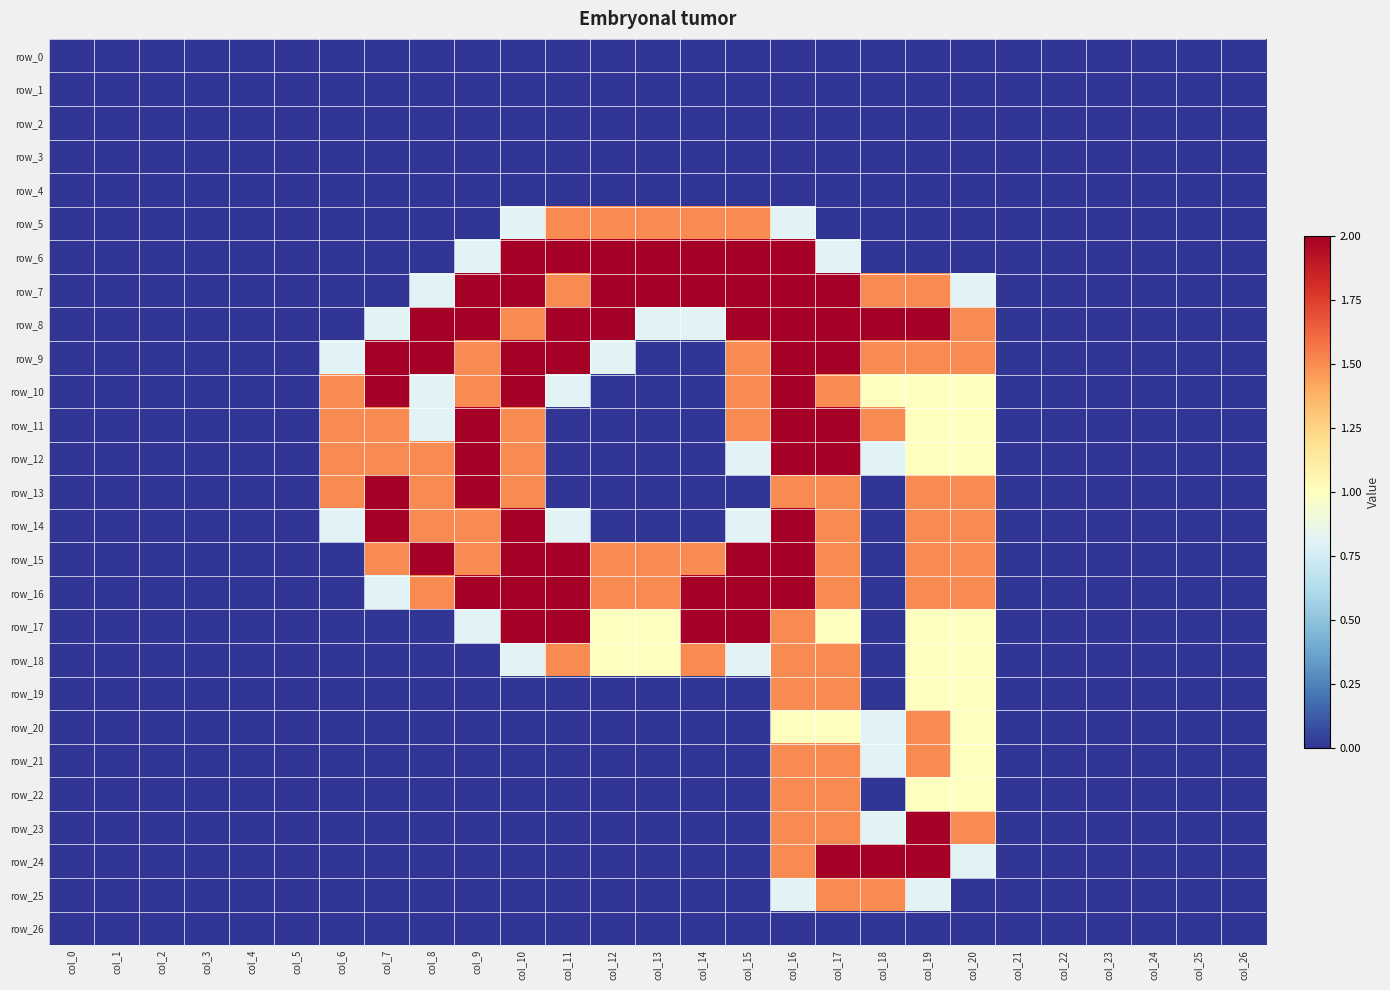

Reading right to left, list all the values displayed in this chart.

row_0: 0.0	0.0	0.0	0.0	0.0	0.0	0.0	0.0	0.0	0.0	0.0	0.0	0.0	0.0	0.0	0.0	0.0	0.0	0.0	0.0	0.0	0.0	0.0	0.0	0.0	0.0	0.0
row_1: 0.0	0.0	0.0	0.0	0.0	0.0	0.0	0.0	0.0	0.0	0.0	0.0	0.0	0.0	0.0	0.0	0.0	0.0	0.0	0.0	0.0	0.0	0.0	0.0	0.0	0.0	0.0
row_2: 0.0	0.0	0.0	0.0	0.0	0.0	0.0	0.0	0.0	0.0	0.0	0.0	0.0	0.0	0.0	0.0	0.0	0.0	0.0	0.0	0.0	0.0	0.0	0.0	0.0	0.0	0.0
row_3: 0.0	0.0	0.0	0.0	0.0	0.0	0.0	0.0	0.0	0.0	0.0	0.0	0.0	0.0	0.0	0.0	0.0	0.0	0.0	0.0	0.0	0.0	0.0	0.0	0.0	0.0	0.0
row_4: 0.0	0.0	0.0	0.0	0.0	0.0	0.0	0.0	0.0	0.0	0.0	0.0	0.0	0.0	0.0	0.0	0.0	0.0	0.0	0.0	0.0	0.0	0.0	0.0	0.0	0.0	0.0
row_5: 0.0	0.0	0.0	0.0	0.0	0.0	0.0	0.0	0.0	0.0	0.8	1.5	1.5	1.5	1.5	1.5	0.8	0.0	0.0	0.0	0.0	0.0	0.0	0.0	0.0	0.0	0.0
row_6: 0.0	0.0	0.0	0.0	0.0	0.0	0.0	0.0	0.0	0.8	2.0	2.0	2.0	2.0	2.0	2.0	2.0	0.8	0.0	0.0	0.0	0.0	0.0	0.0	0.0	0.0	0.0
row_7: 0.0	0.0	0.0	0.0	0.0	0.0	0.8	1.5	1.5	2.0	2.0	2.0	2.0	2.0	2.0	1.5	2.0	2.0	0.8	0.0	0.0	0.0	0.0	0.0	0.0	0.0	0.0
row_8: 0.0	0.0	0.0	0.0	0.0	0.0	1.5	2.0	2.0	2.0	2.0	2.0	0.8	0.8	2.0	2.0	1.5	2.0	2.0	0.8	0.0	0.0	0.0	0.0	0.0	0.0	0.0
row_9: 0.0	0.0	0.0	0.0	0.0	0.0	1.5	1.5	1.5	2.0	2.0	1.5	0.0	0.0	0.8	2.0	2.0	1.5	2.0	2.0	0.8	0.0	0.0	0.0	0.0	0.0	0.0
row_10: 0.0	0.0	0.0	0.0	0.0	0.0	1.0	1.0	1.0	1.5	2.0	1.5	0.0	0.0	0.0	0.8	2.0	1.5	0.8	2.0	1.5	0.0	0.0	0.0	0.0	0.0	0.0
row_11: 0.0	0.0	0.0	0.0	0.0	0.0	1.0	1.0	1.5	2.0	2.0	1.5	0.0	0.0	0.0	0.0	1.5	2.0	0.8	1.5	1.5	0.0	0.0	0.0	0.0	0.0	0.0
row_12: 0.0	0.0	0.0	0.0	0.0	0.0	1.0	1.0	0.8	2.0	2.0	0.8	0.0	0.0	0.0	0.0	1.5	2.0	1.5	1.5	1.5	0.0	0.0	0.0	0.0	0.0	0.0
row_13: 0.0	0.0	0.0	0.0	0.0	0.0	1.5	1.5	0.0	1.5	1.5	0.0	0.0	0.0	0.0	0.0	1.5	2.0	1.5	2.0	1.5	0.0	0.0	0.0	0.0	0.0	0.0
row_14: 0.0	0.0	0.0	0.0	0.0	0.0	1.5	1.5	0.0	1.5	2.0	0.8	0.0	0.0	0.0	0.8	2.0	1.5	1.5	2.0	0.8	0.0	0.0	0.0	0.0	0.0	0.0
row_15: 0.0	0.0	0.0	0.0	0.0	0.0	1.5	1.5	0.0	1.5	2.0	2.0	1.5	1.5	1.5	2.0	2.0	1.5	2.0	1.5	0.0	0.0	0.0	0.0	0.0	0.0	0.0
row_16: 0.0	0.0	0.0	0.0	0.0	0.0	1.5	1.5	0.0	1.5	2.0	2.0	2.0	1.5	1.5	2.0	2.0	2.0	1.5	0.8	0.0	0.0	0.0	0.0	0.0	0.0	0.0
row_17: 0.0	0.0	0.0	0.0	0.0	0.0	1.0	1.0	0.0	1.0	1.5	2.0	2.0	1.0	1.0	2.0	2.0	0.8	0.0	0.0	0.0	0.0	0.0	0.0	0.0	0.0	0.0
row_18: 0.0	0.0	0.0	0.0	0.0	0.0	1.0	1.0	0.0	1.5	1.5	0.8	1.5	1.0	1.0	1.5	0.8	0.0	0.0	0.0	0.0	0.0	0.0	0.0	0.0	0.0	0.0
row_19: 0.0	0.0	0.0	0.0	0.0	0.0	1.0	1.0	0.0	1.5	1.5	0.0	0.0	0.0	0.0	0.0	0.0	0.0	0.0	0.0	0.0	0.0	0.0	0.0	0.0	0.0	0.0
row_20: 0.0	0.0	0.0	0.0	0.0	0.0	1.0	1.5	0.8	1.0	1.0	0.0	0.0	0.0	0.0	0.0	0.0	0.0	0.0	0.0	0.0	0.0	0.0	0.0	0.0	0.0	0.0
row_21: 0.0	0.0	0.0	0.0	0.0	0.0	1.0	1.5	0.8	1.5	1.5	0.0	0.0	0.0	0.0	0.0	0.0	0.0	0.0	0.0	0.0	0.0	0.0	0.0	0.0	0.0	0.0
row_22: 0.0	0.0	0.0	0.0	0.0	0.0	1.0	1.0	0.0	1.5	1.5	0.0	0.0	0.0	0.0	0.0	0.0	0.0	0.0	0.0	0.0	0.0	0.0	0.0	0.0	0.0	0.0
row_23: 0.0	0.0	0.0	0.0	0.0	0.0	1.5	2.0	0.8	1.5	1.5	0.0	0.0	0.0	0.0	0.0	0.0	0.0	0.0	0.0	0.0	0.0	0.0	0.0	0.0	0.0	0.0
row_24: 0.0	0.0	0.0	0.0	0.0	0.0	0.8	2.0	2.0	2.0	1.5	0.0	0.0	0.0	0.0	0.0	0.0	0.0	0.0	0.0	0.0	0.0	0.0	0.0	0.0	0.0	0.0
row_25: 0.0	0.0	0.0	0.0	0.0	0.0	0.0	0.8	1.5	1.5	0.8	0.0	0.0	0.0	0.0	0.0	0.0	0.0	0.0	0.0	0.0	0.0	0.0	0.0	0.0	0.0	0.0
row_26: 0.0	0.0	0.0	0.0	0.0	0.0	0.0	0.0	0.0	0.0	0.0	0.0	0.0	0.0	0.0	0.0	0.0	0.0	0.0	0.0	0.0	0.0	0.0	0.0	0.0	0.0	0.0